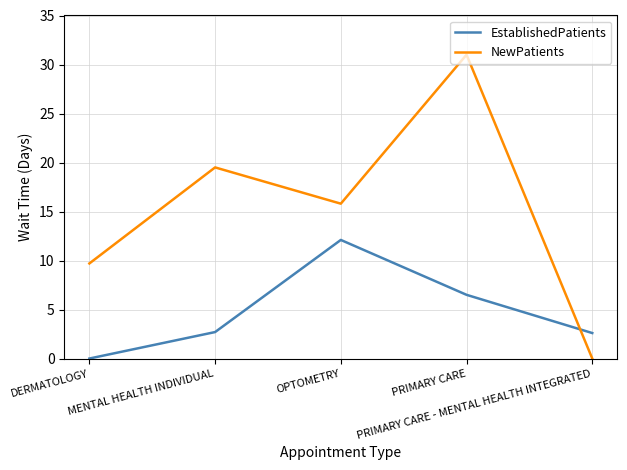

Which series has the largest range (max minus min)?

NewPatients